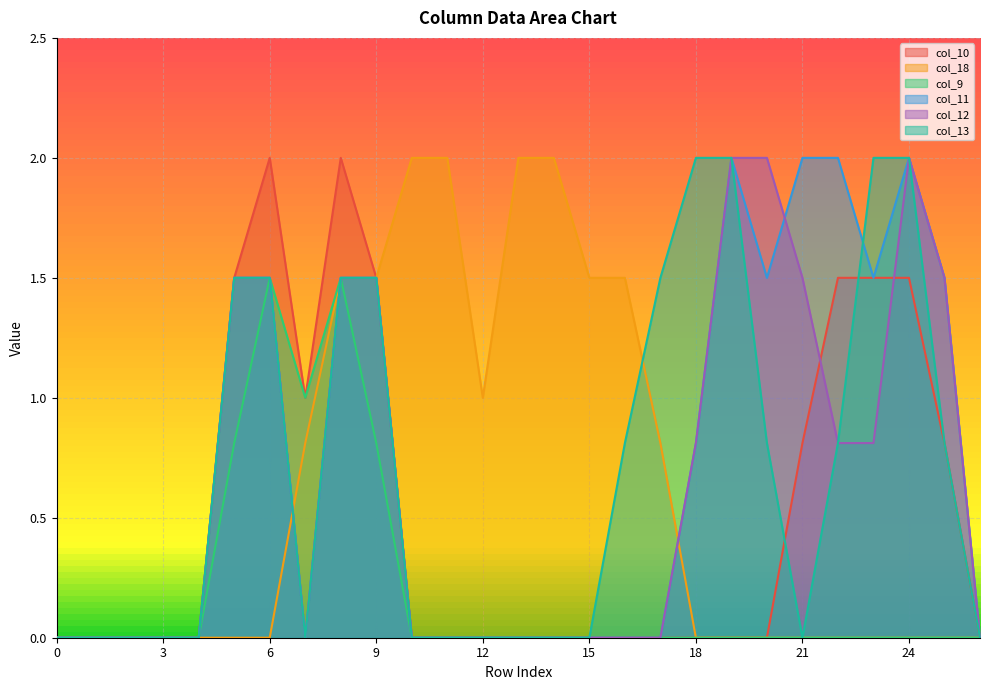

Rank the categories by col_13 value from lowest to highest.

0, 1, 2, 3, 4, 7, 10, 11, 12, 13, 14, 15, 21, 26, 16, 20, 22, 25, 5, 6, 8, 9, 17, 18, 19, 23, 24